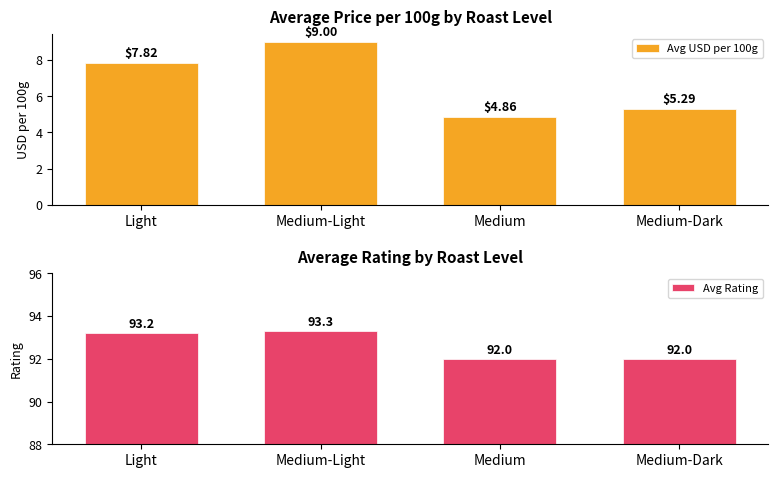

Which has a higher value, Medium or Light?

Light